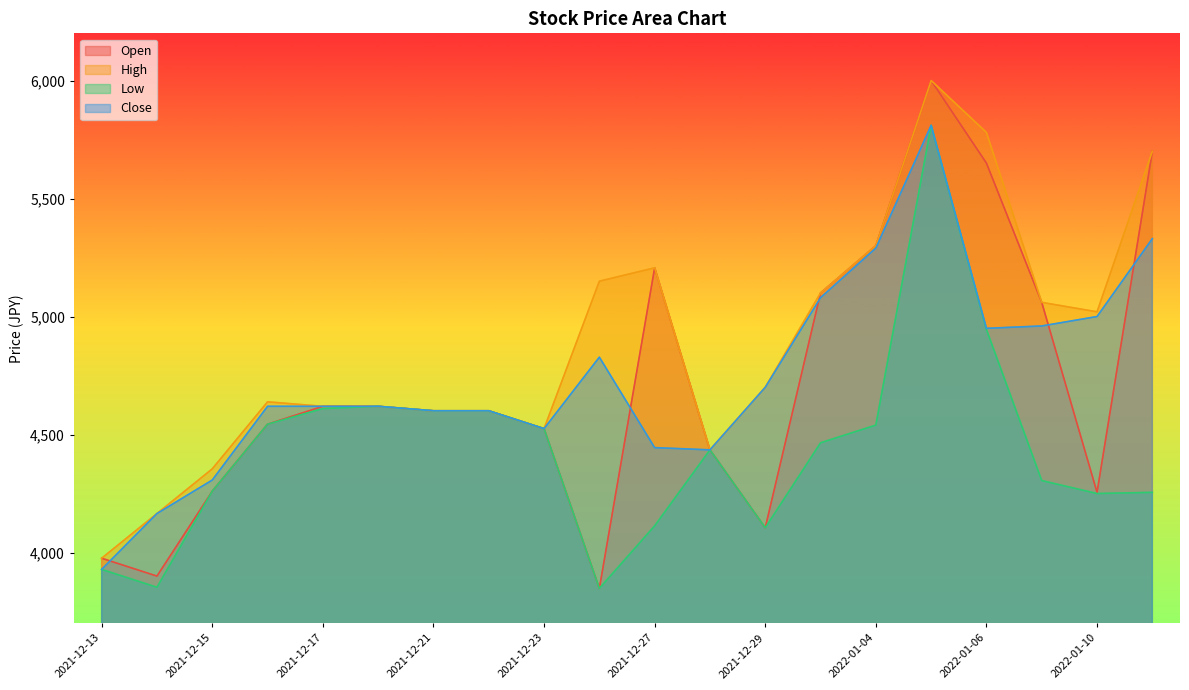

Which has a higher value, 2021-12-13 or 2021-12-20?

2021-12-20